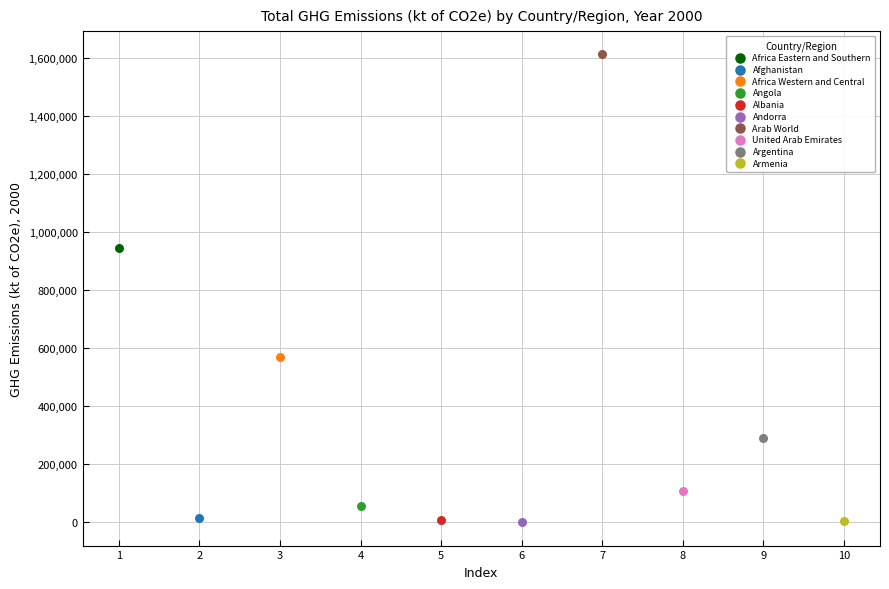

What are all the series names shown in the legend?

Africa Eastern and Southern, Afghanistan, Africa Western and Central, Angola, Albania, Andorra, Arab World, United Arab Emirates, Argentina, Armenia